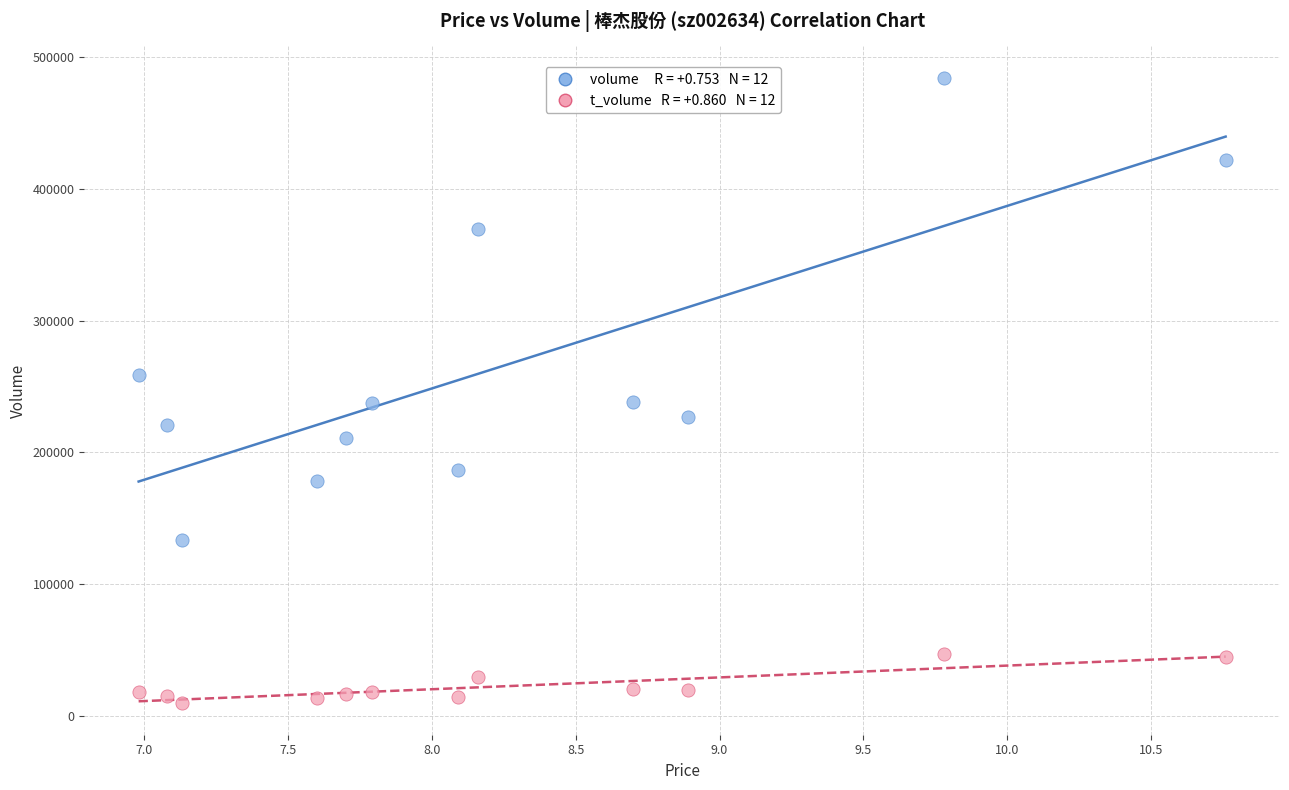

Across all data points, what is the range of Y values (max minus min)?

474862